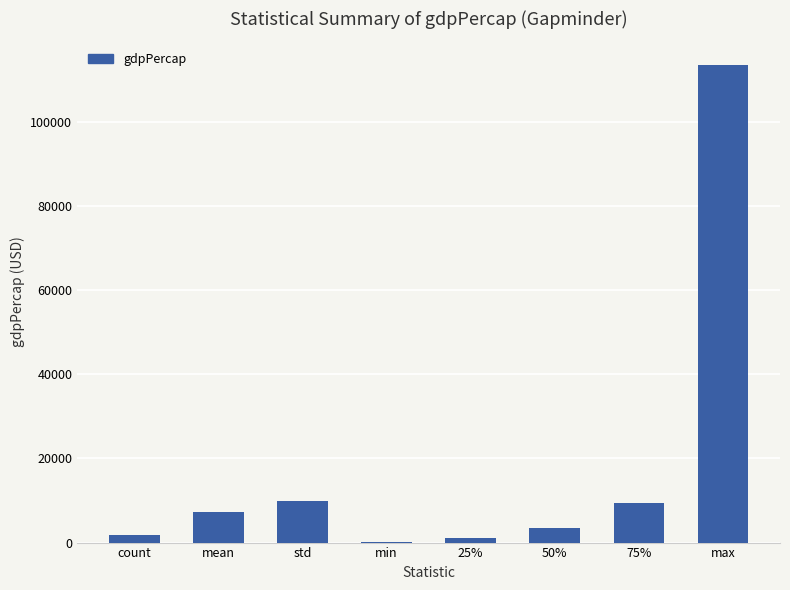

Reading left to right, what are all the values shown in this chart?

1704.0	7215.3	9857.5	241.2	1202.1	3531.8	9325.5	113523.1